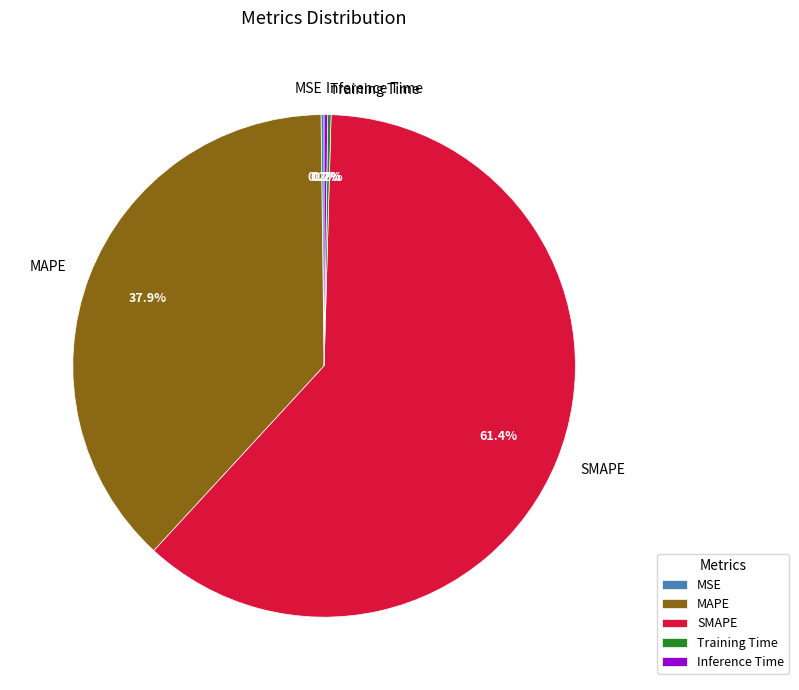

Is there a majority slice in this chart?

Yes